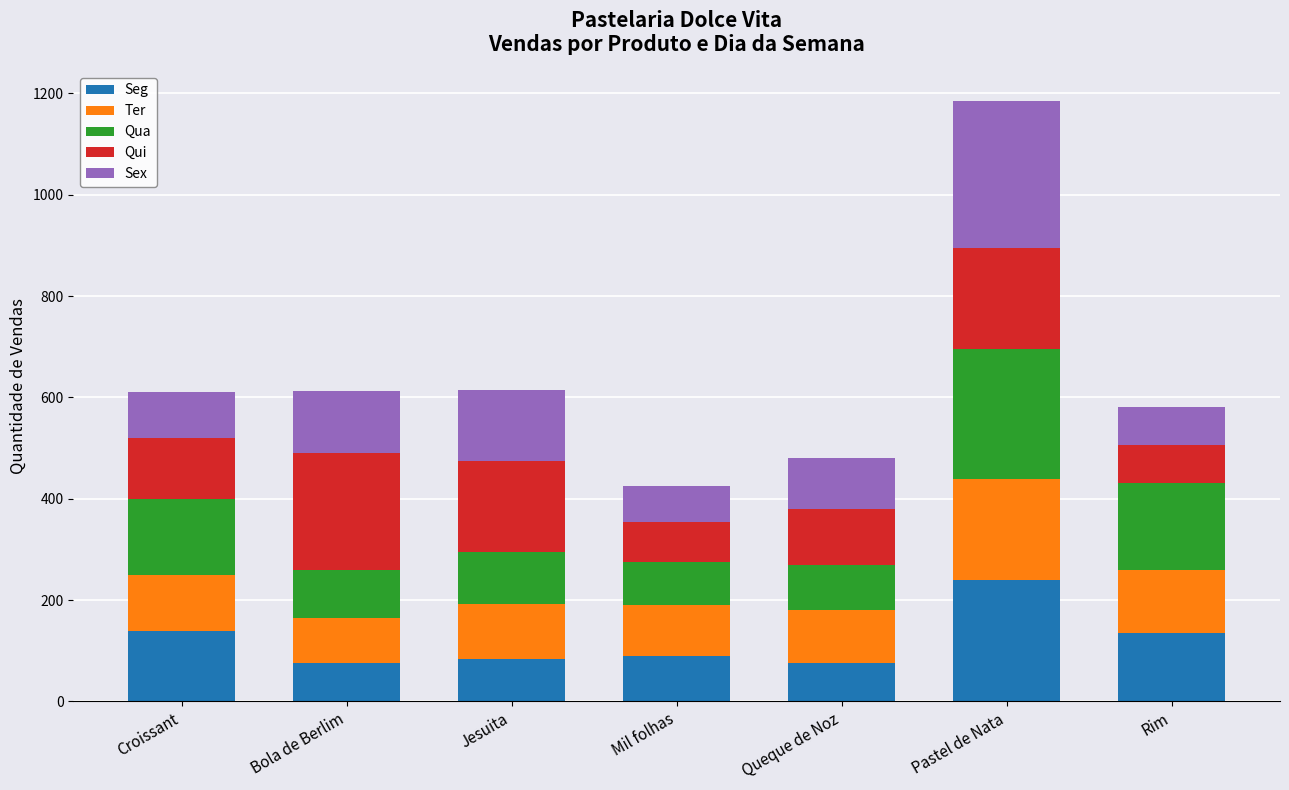

At which category is the sum across all series the highest?

Pastel de Nata